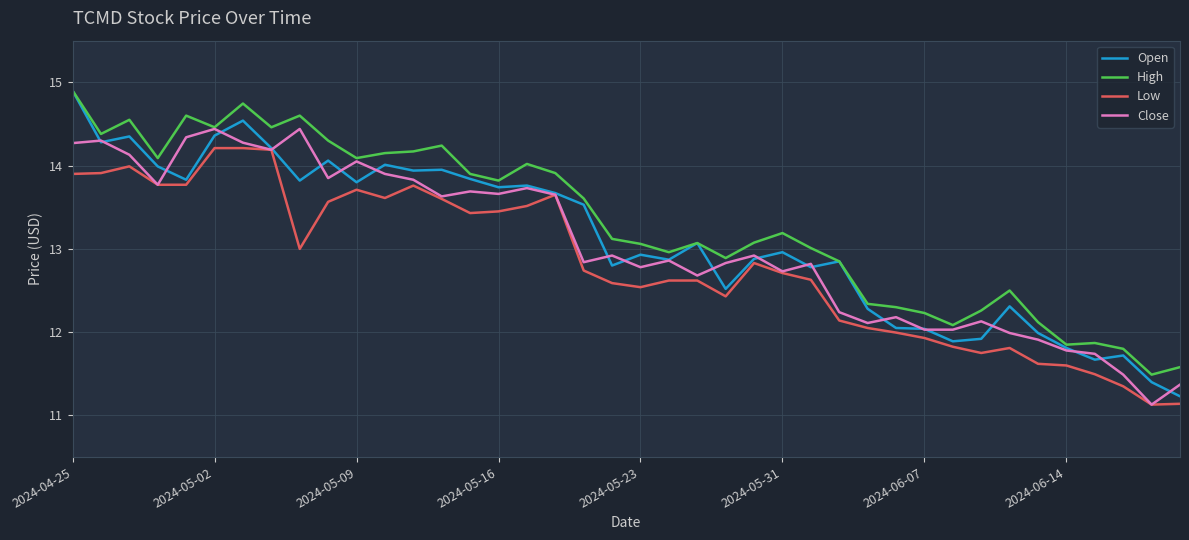

Which series has the largest total across all categories?

High